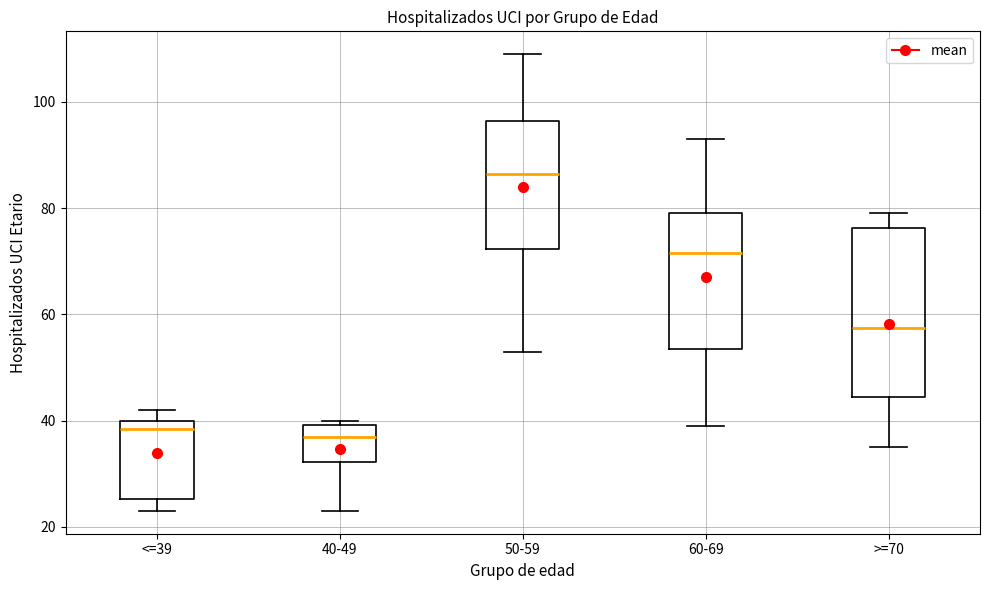

Reading left to right, read every box against the y-axis: the position of its median line, the range the box covers, and the ends of its whiskers. The values are not printed on the chart, so give them approximately, as read against the axis.

<=39: median 38, box 26 to 40, whiskers 24 to 42
40-49: median 38, box 32 to 40, whiskers 24 to 40 (just above the box's upper edge)
50-59: median 86, box 72 to 96, whiskers 54 to 110
60-69: median 72, box 54 to 80, whiskers 40 to 94
>=70: median 58, box 44 to 76, whiskers 36 to 80